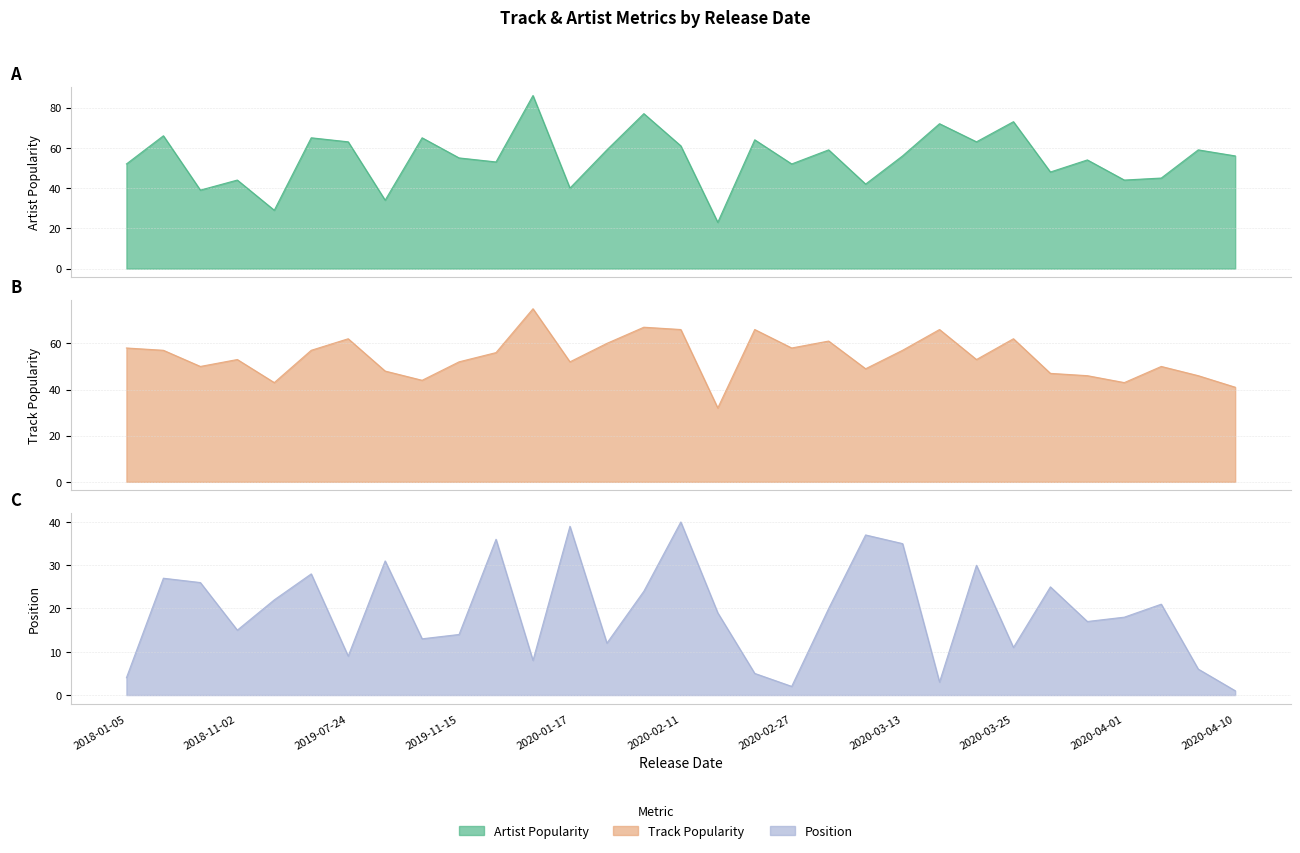

How many interior local valleys does the Track Popularity series have?

9